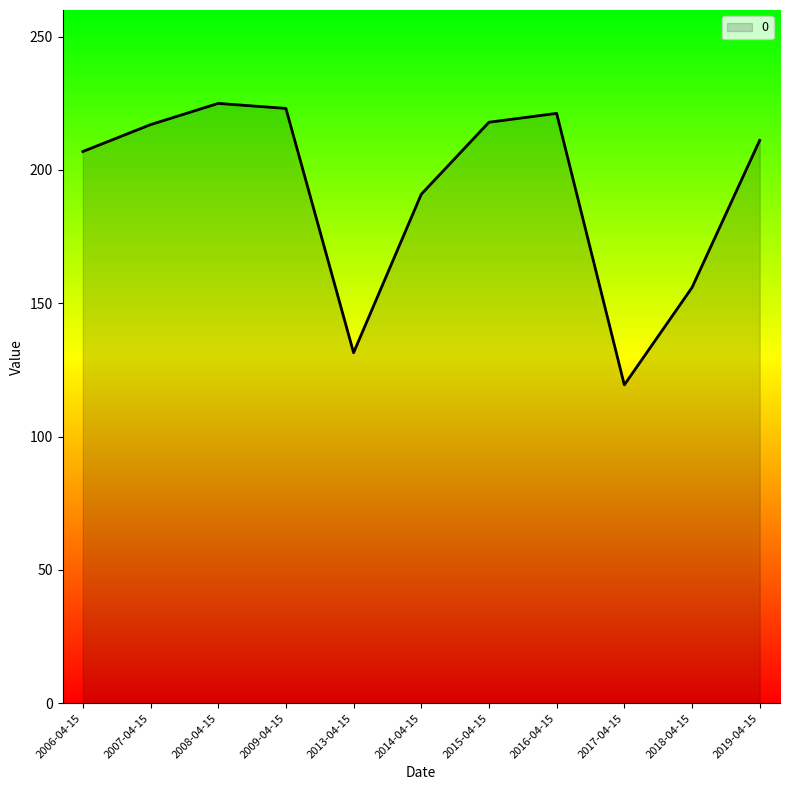

How many values are below 211?

5